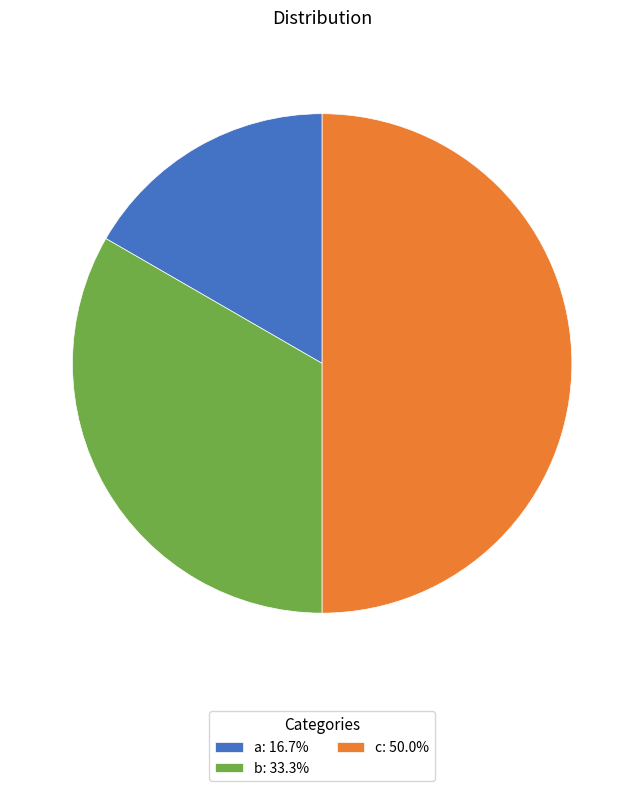

Is a: 16.7% the majority of the pie?

No